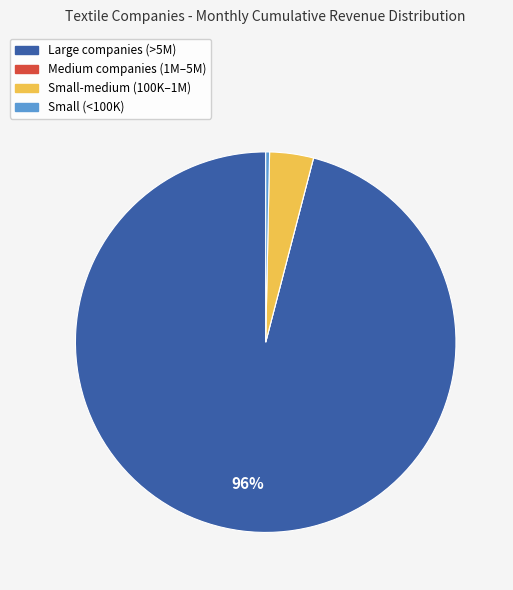

Is the sum of Small (<100K) and Large companies (>5M) greater than half?

Yes